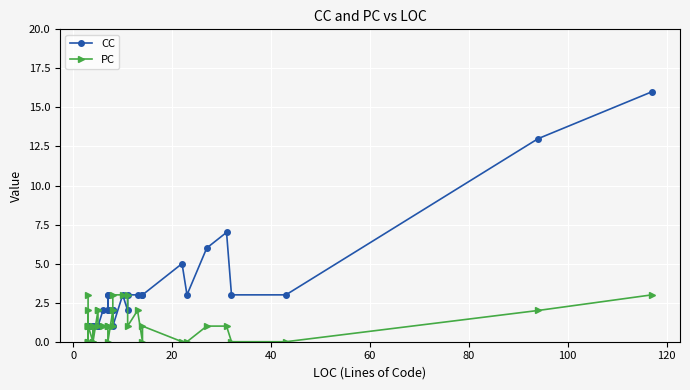

At how many categories does at least one series exceed 6?

3